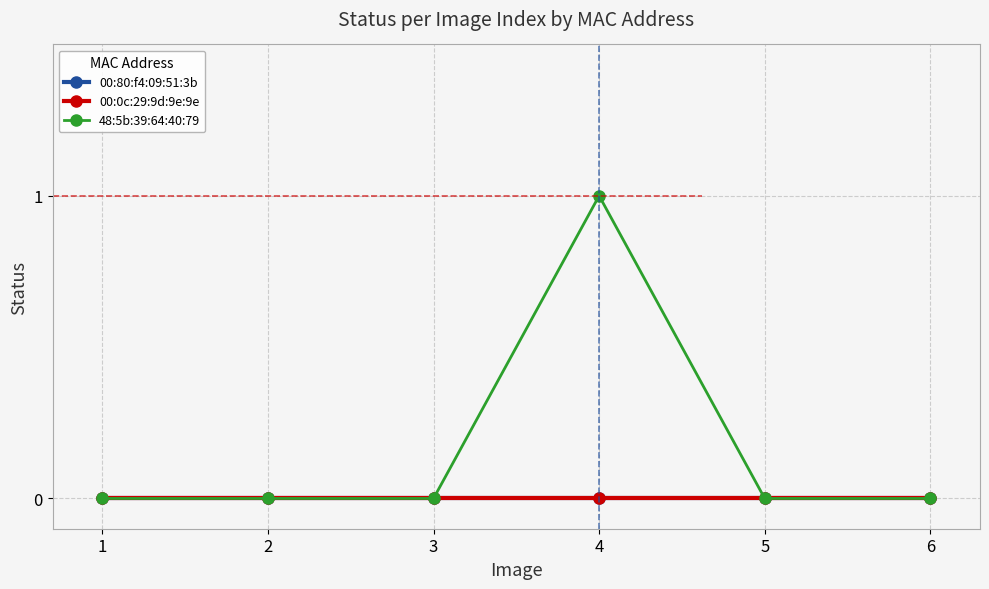

The 00:80:f4:09:51:3b series shows 0 at 5. True or false?

True